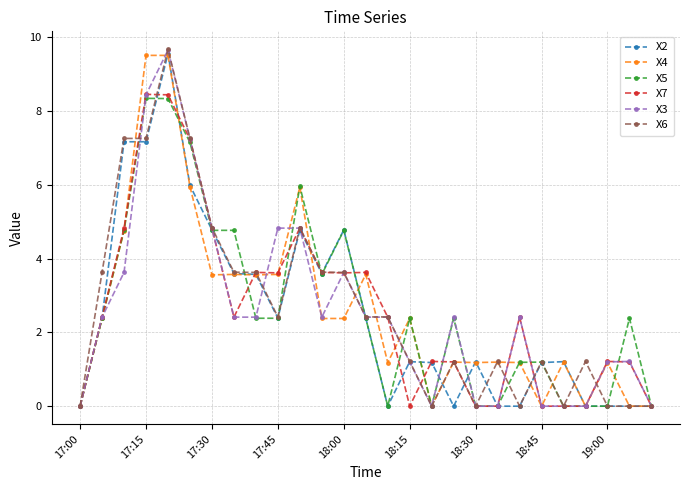

True or false: X6 has more than 2 interior local peaks.

True